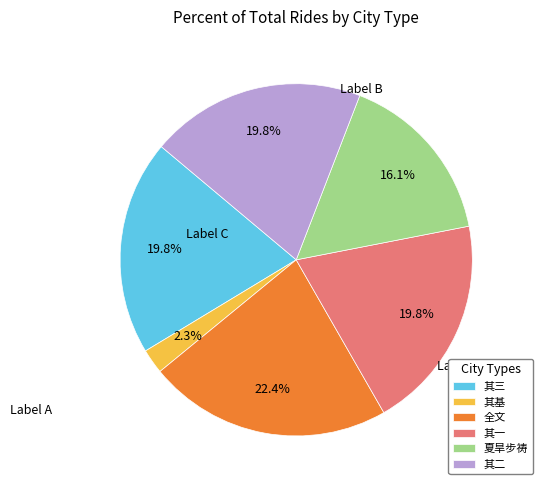

Does 其一 account for over 50% of the chart?

No